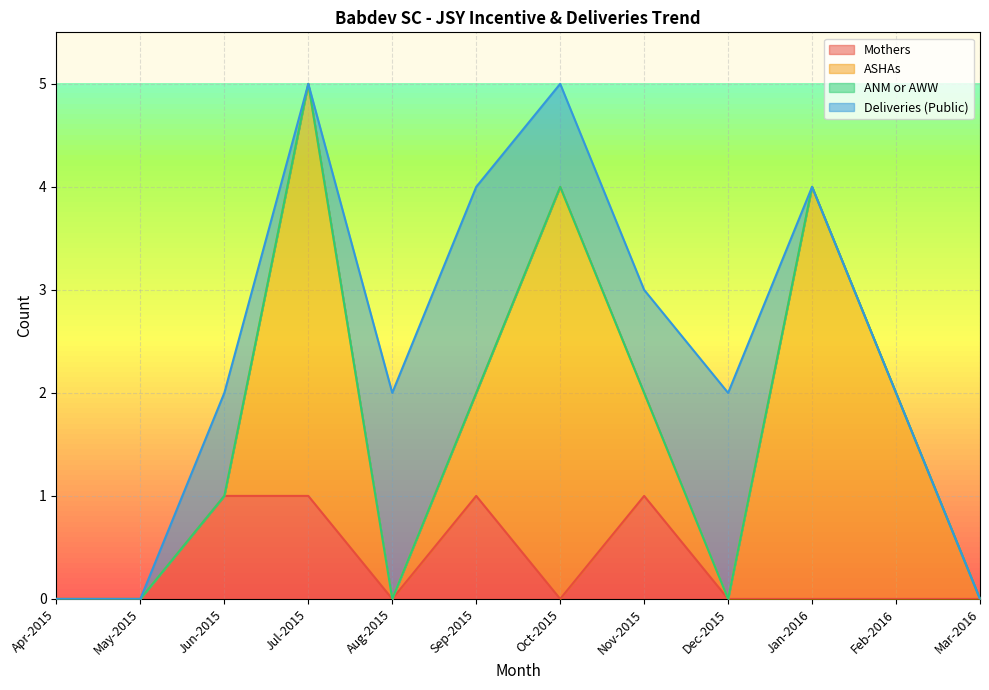

The value of ASHAs at Jan-2016 is 6. True or false?

False